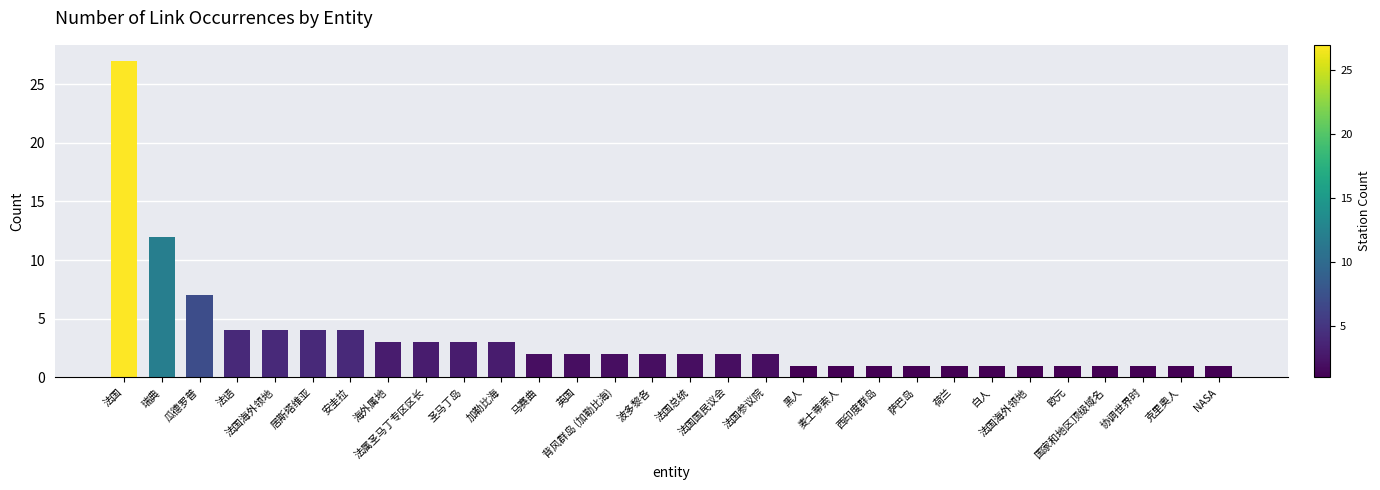

Reading left to right, what are all the values shown in this chart?

27	12	7	4	4	4	4	3	3	3	3	2	2	2	2	2	2	2	1	1	1	1	1	1	1	1	1	1	1	1